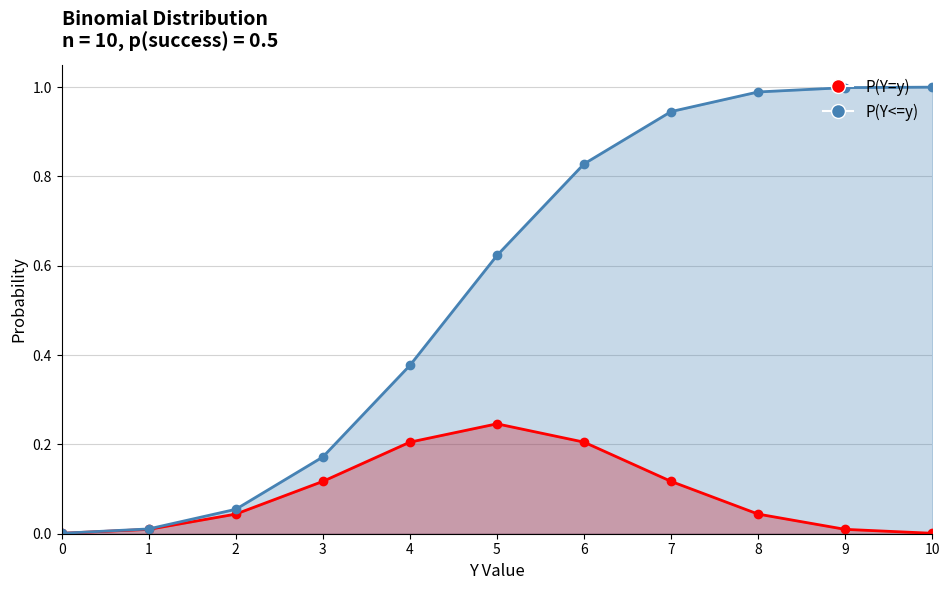

Count the number of data series in this chart.

2